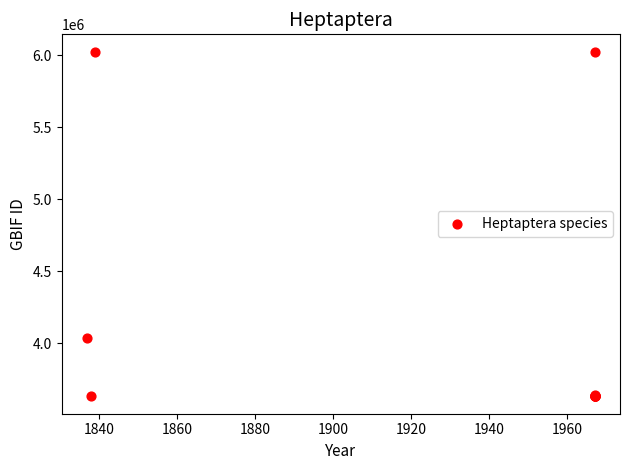

What Y value in the scatter plot is closest to 4828642?

4034995